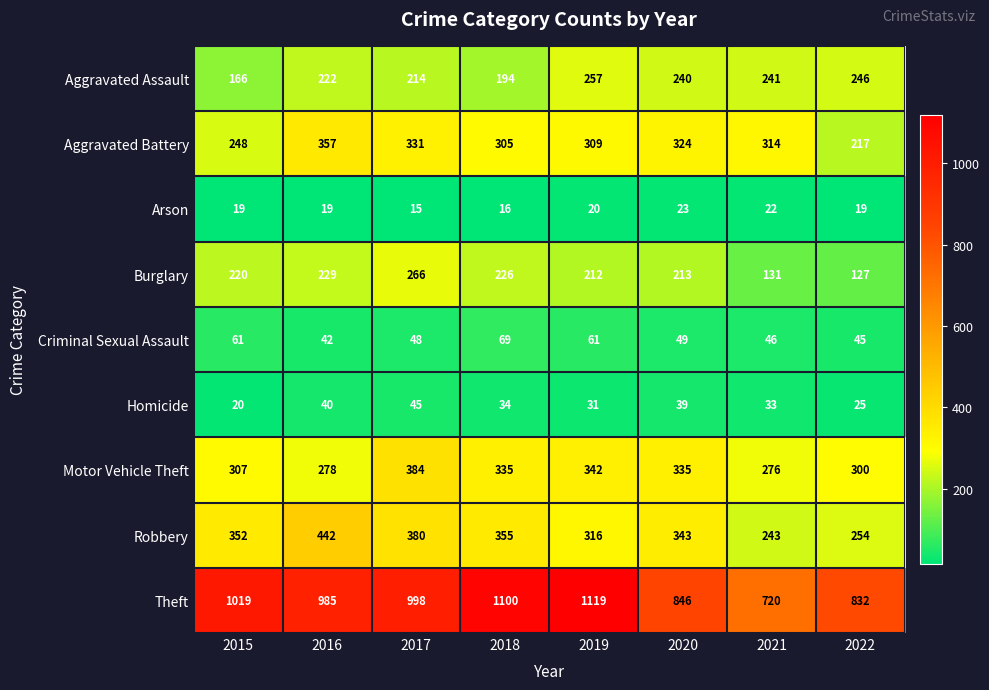

List the series in order of their peak value, lowest first.

Arson, Homicide, Criminal Sexual Assault, Aggravated Assault, Burglary, Aggravated Battery, Motor Vehicle Theft, Robbery, Theft